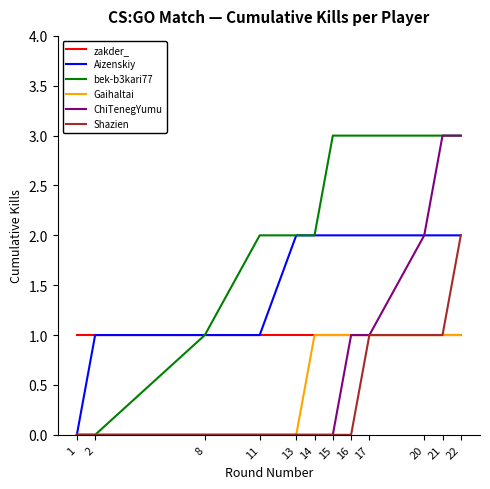

Between 11 and 20, which series saw the biggest shift?

ChiTenegYumu